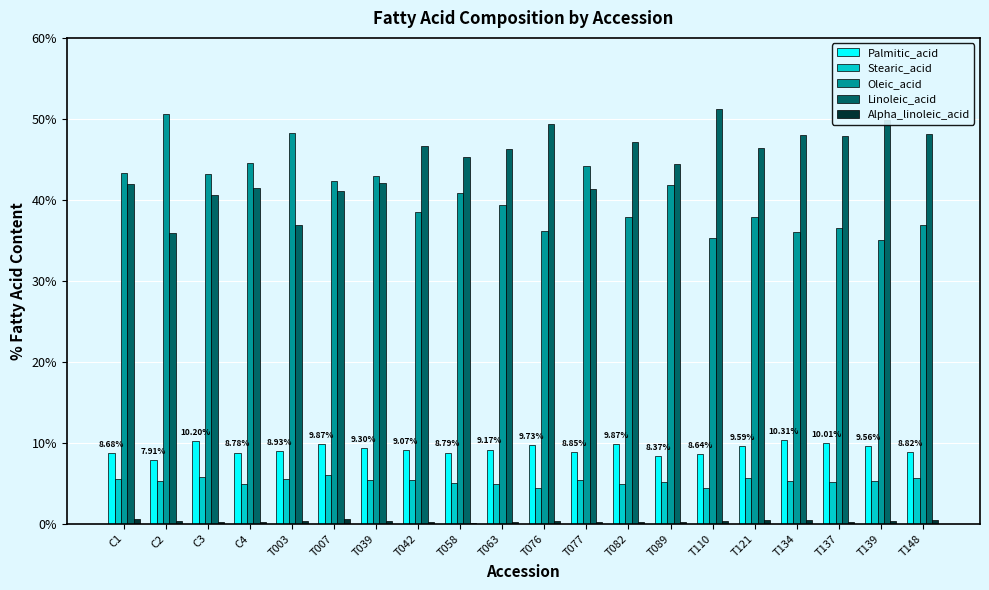

Which series has the largest total across all categories?

Linoleic_acid